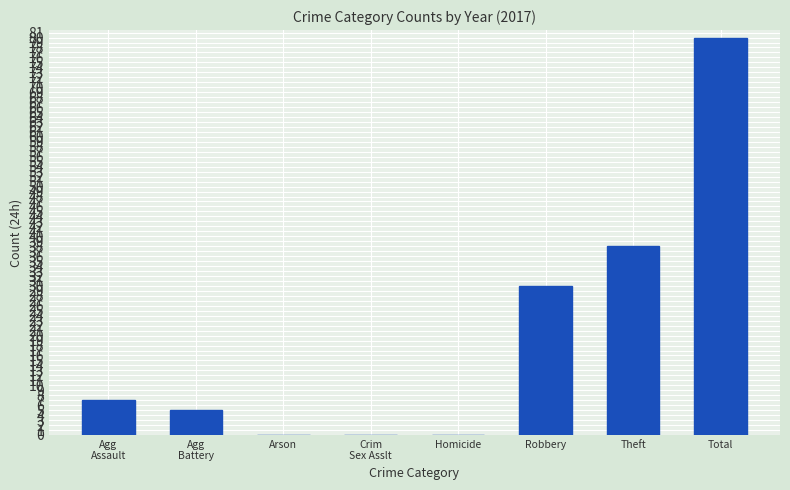

True or false: 2019 has a value of 1 at Criminal Sexual Assault.

False